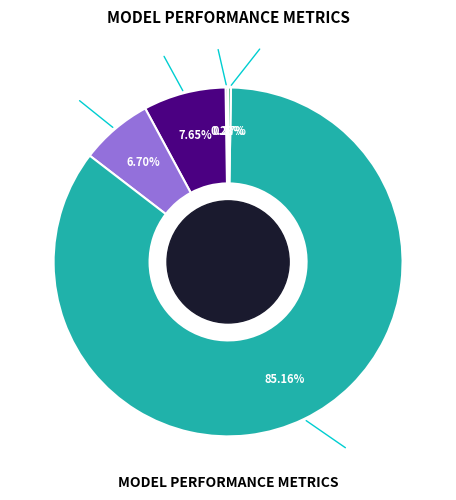

To the nearest percent, what is the average slice percentage?

20%